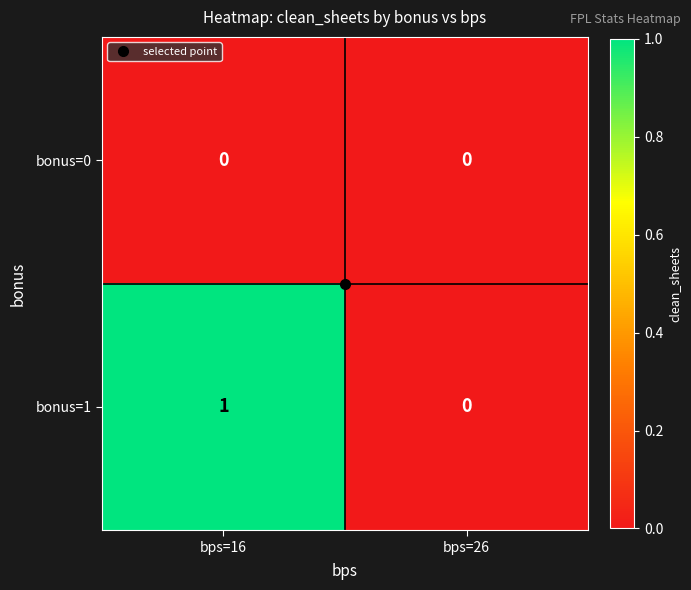

Which series has the largest total across all categories?

bonus=1